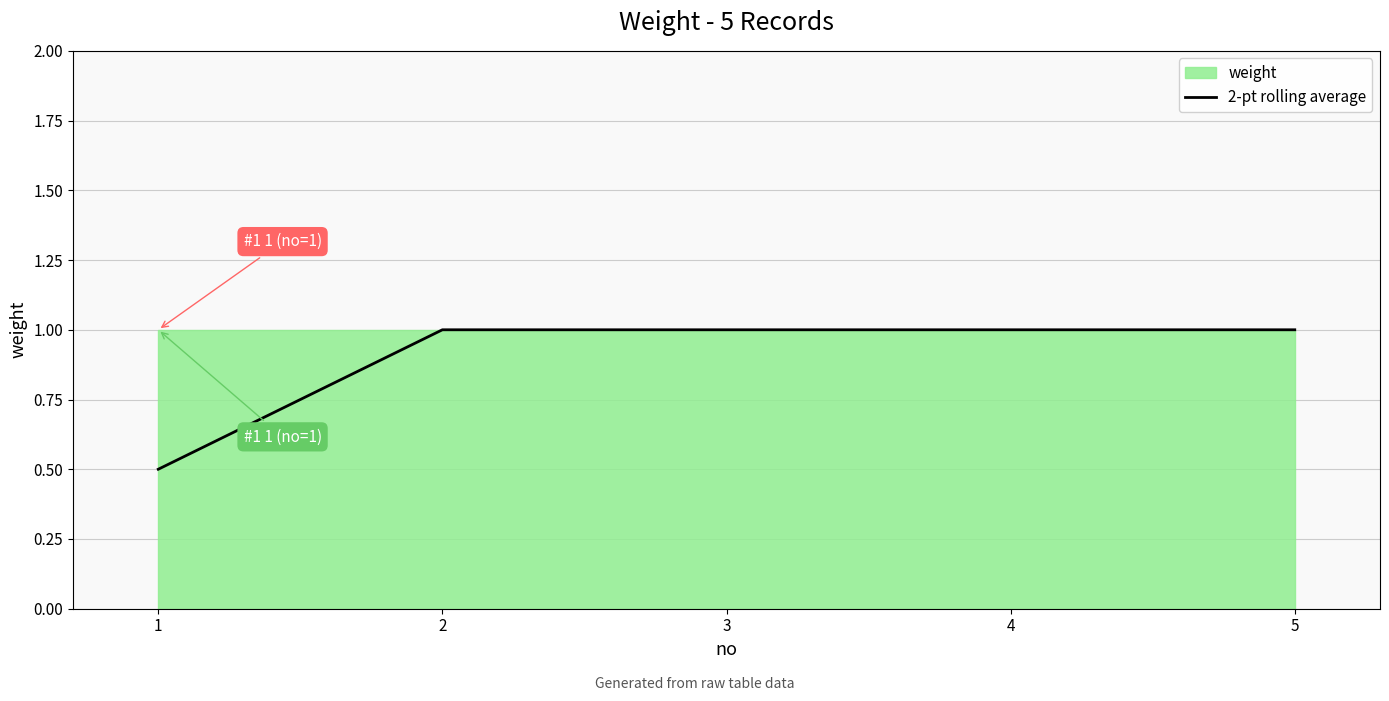

Rank the categories by value from lowest to highest.

1, 2, 3, 4, 5